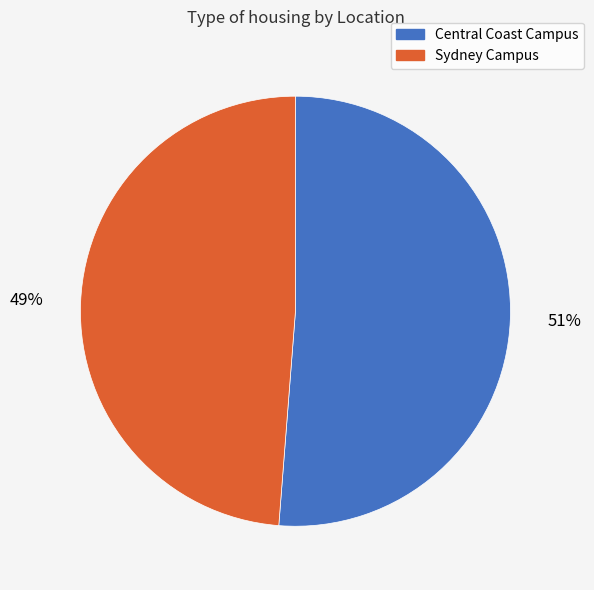

To the nearest percent, what is the difference between the largest and smallest slice percentages?

2%